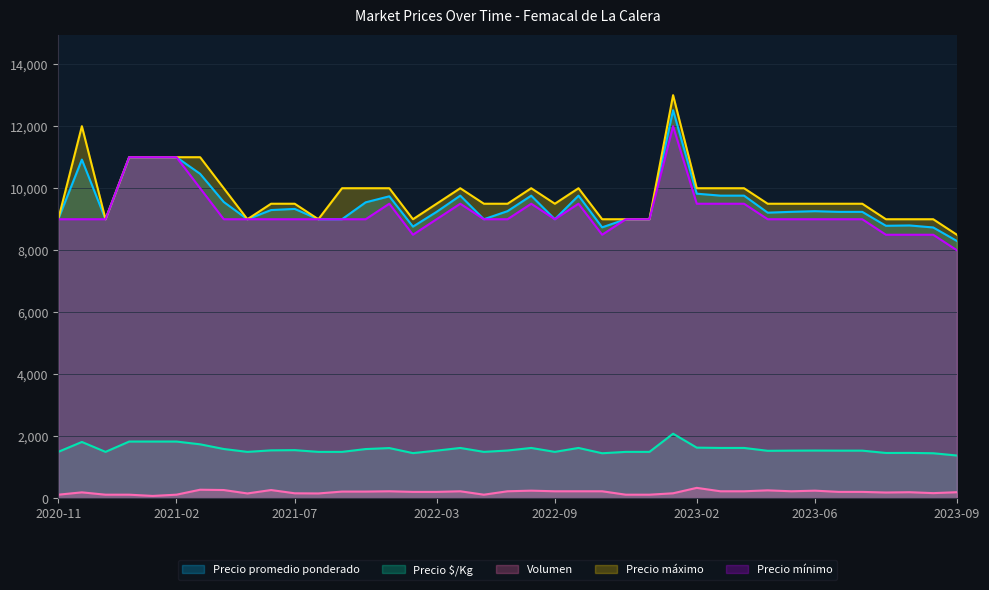

What is the average value of the Precio $/Kg series?

1585